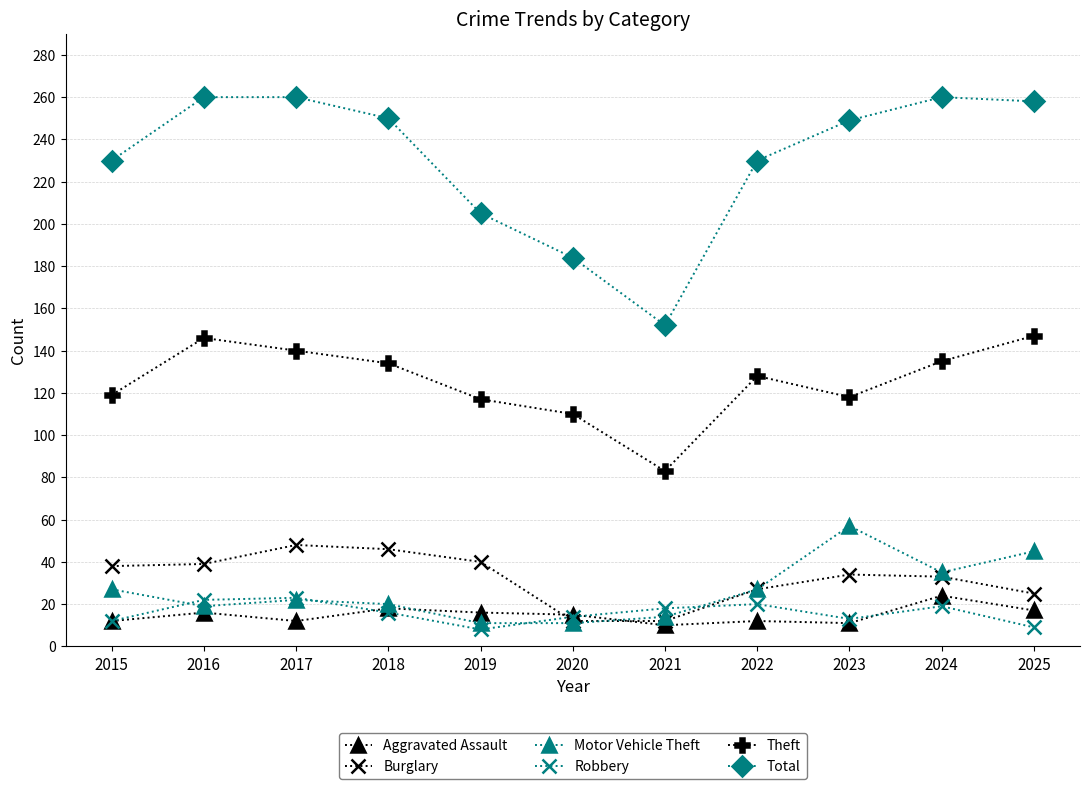

Read the Robbery value at 2016, to the nearest 5.

20